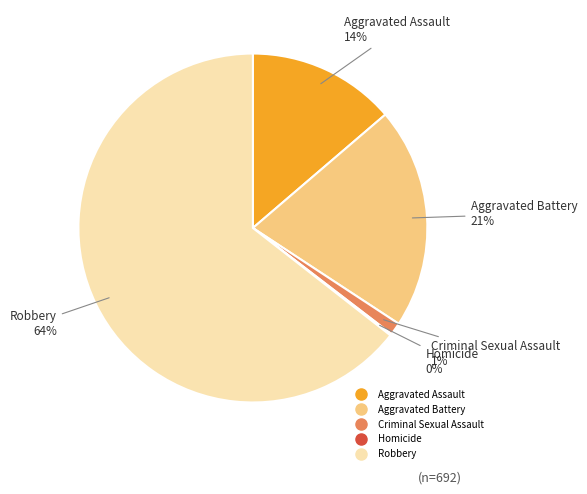

To the nearest percent, what is the difference between the largest and smallest slice percentages?

64%